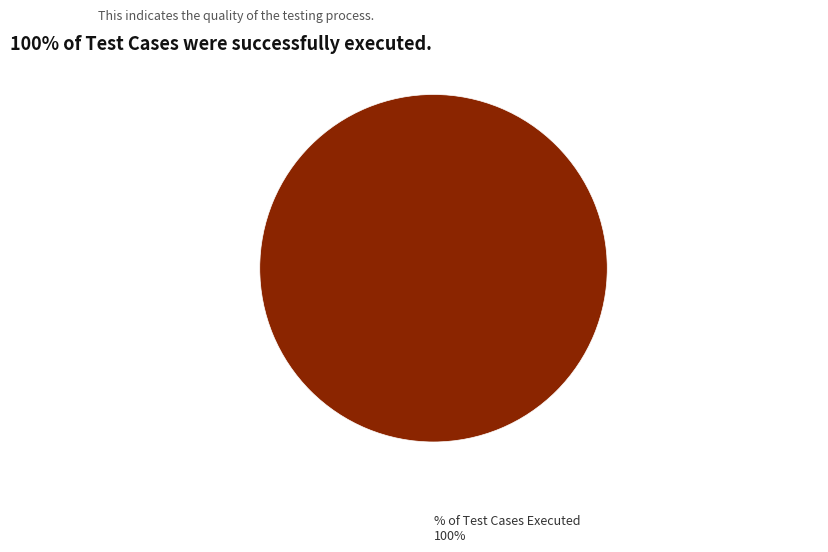

Is there any slice that represents more than half of the pie?

Yes